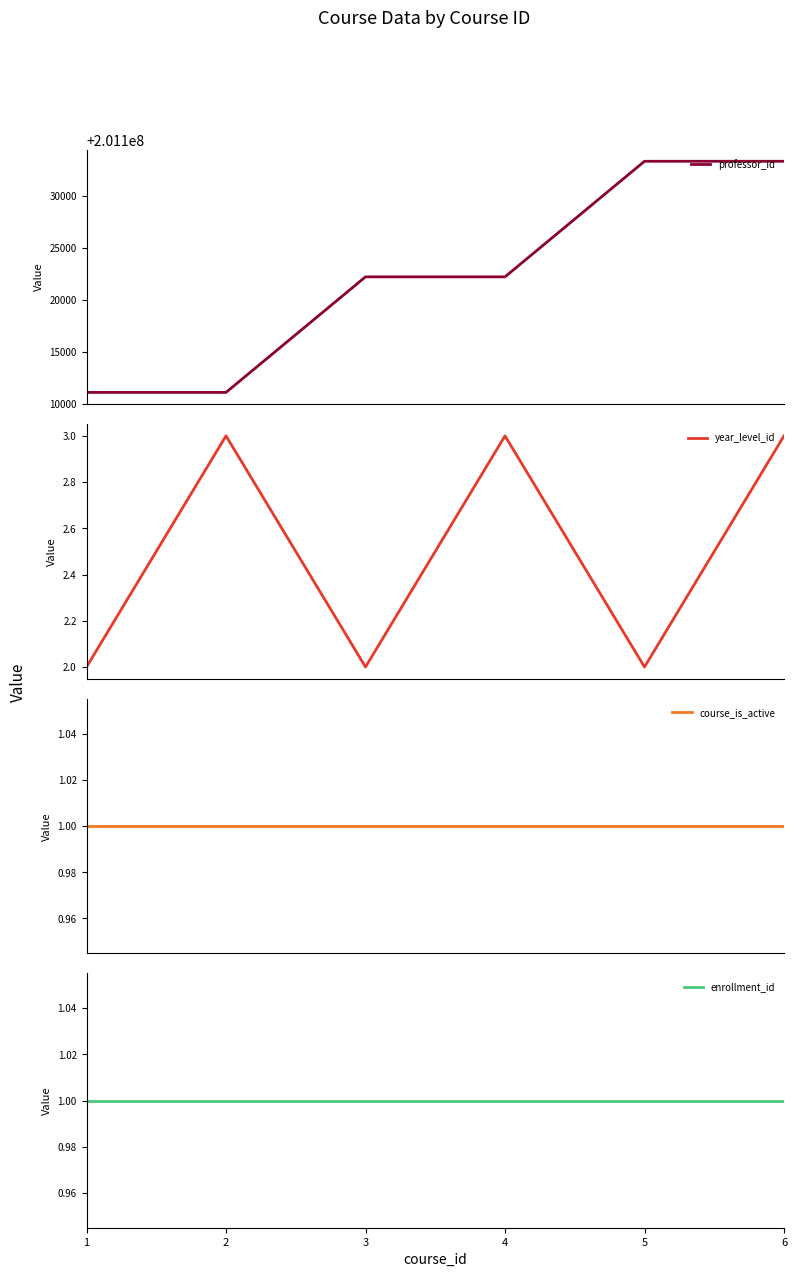

Rank the series at 3 from lowest to highest value.

course_is_active, enrollment_id, year_level_id, professor_id